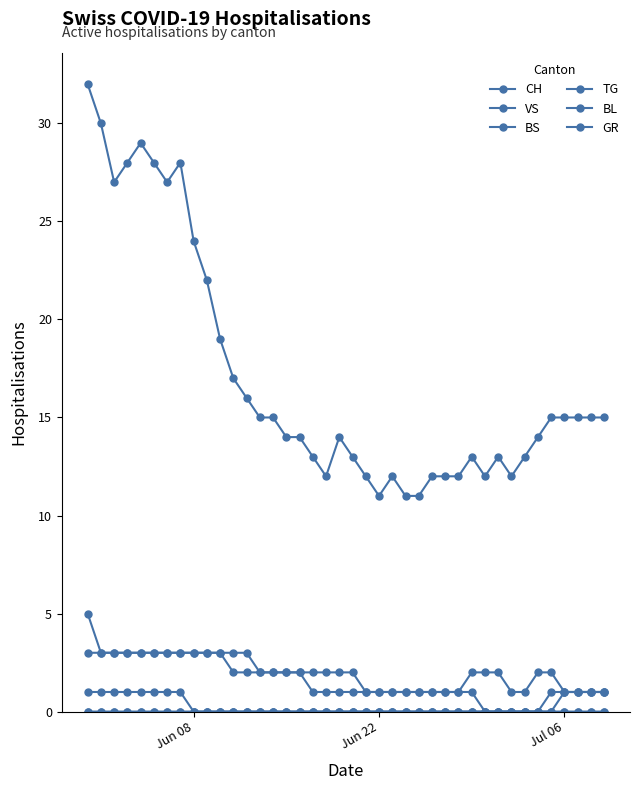

Where is BL nearest to the value 0?

Jun 08